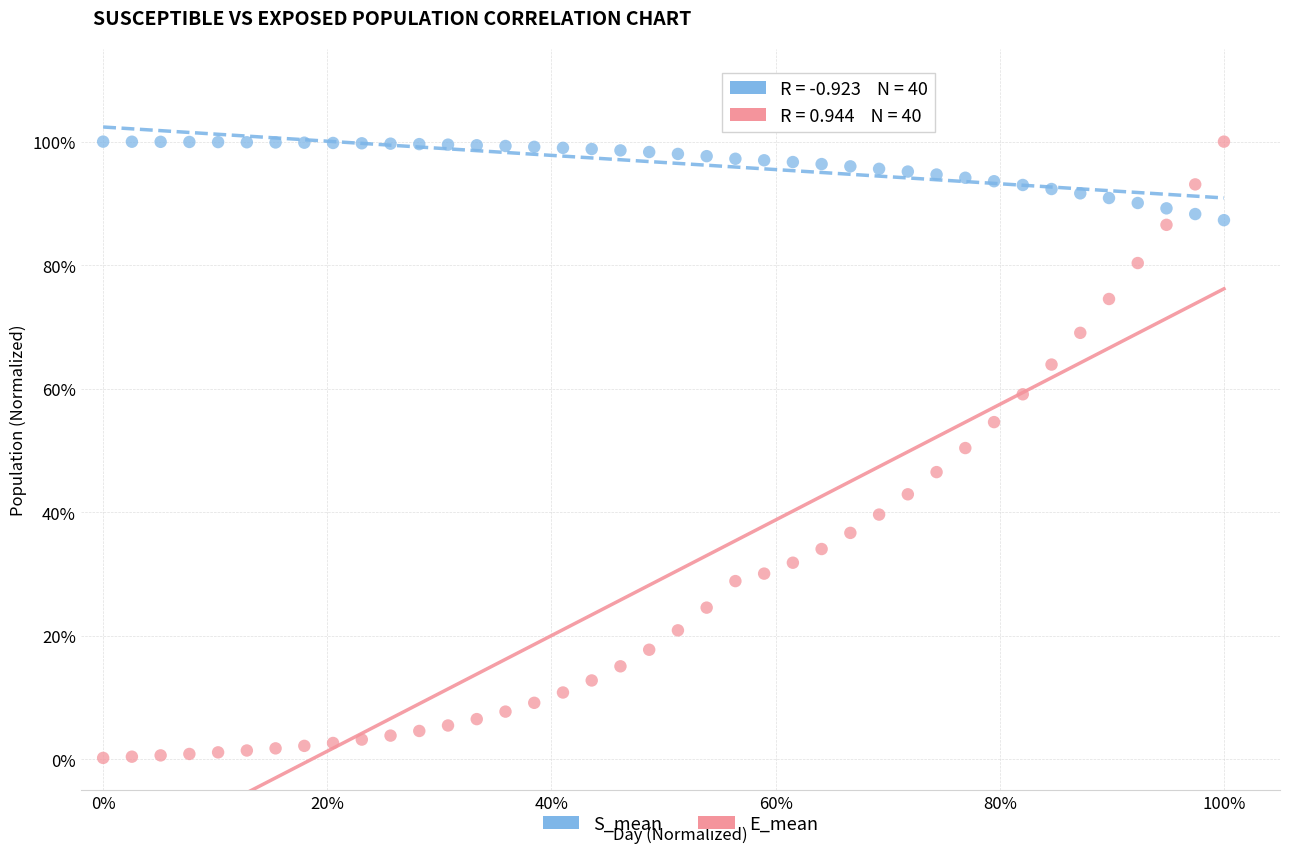

What are all the series names shown in the legend?

S_mean, E_mean